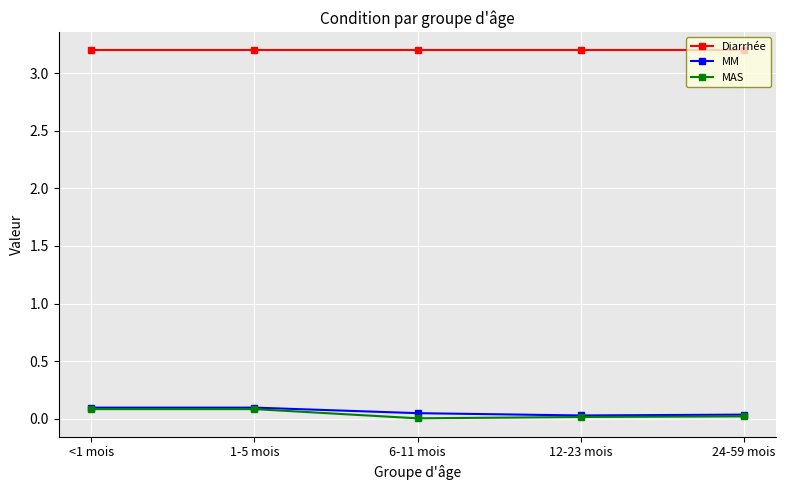

At how many categories does at least one series exceed 0?

5